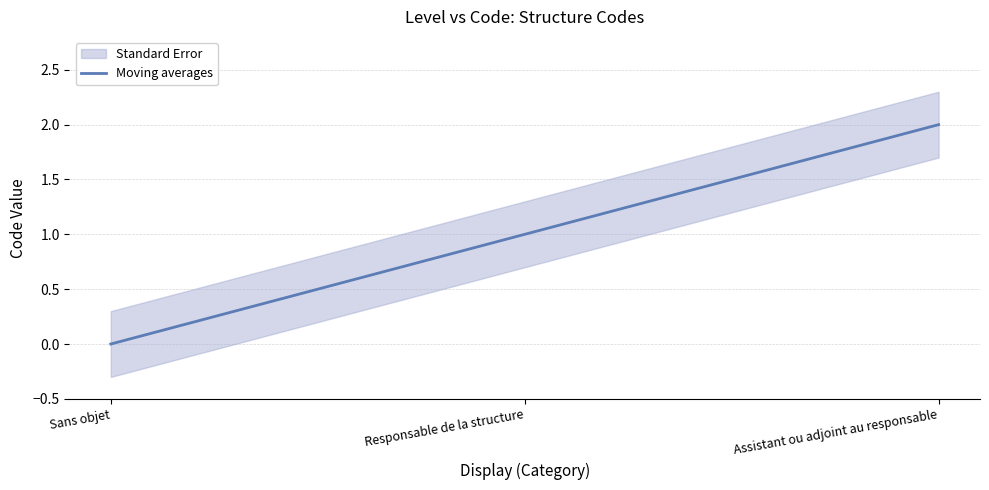

What is the label of the 2nd point from the left?

Responsable de la structure